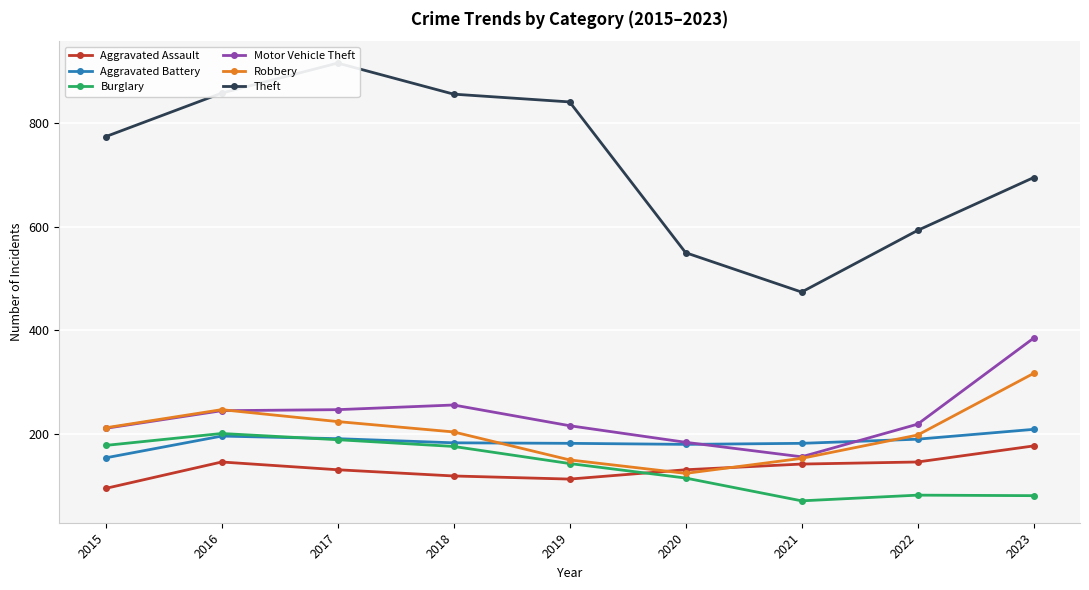

Reading right to left, list all the values displayed in this chart.

Aggravated Assault: 2023=177	2022=146	2021=142	2020=131	2019=113	2018=119	2017=131	2016=146	2015=95
Aggravated Battery: 2023=209	2022=190	2021=182	2020=180	2019=182	2018=183	2017=191	2016=196	2015=154
Burglary: 2023=81	2022=82	2021=71	2020=115	2019=143	2018=176	2017=189	2016=201	2015=178
Motor Vehicle Theft: 2023=385	2022=219	2021=156	2020=184	2019=216	2018=256	2017=247	2016=245	2015=211
Robbery: 2023=317	2022=198	2021=153	2020=124	2019=150	2018=204	2017=224	2016=247	2015=212
Theft: 2023=695	2022=593	2021=474	2020=550	2019=841	2018=856	2017=916	2016=858	2015=774